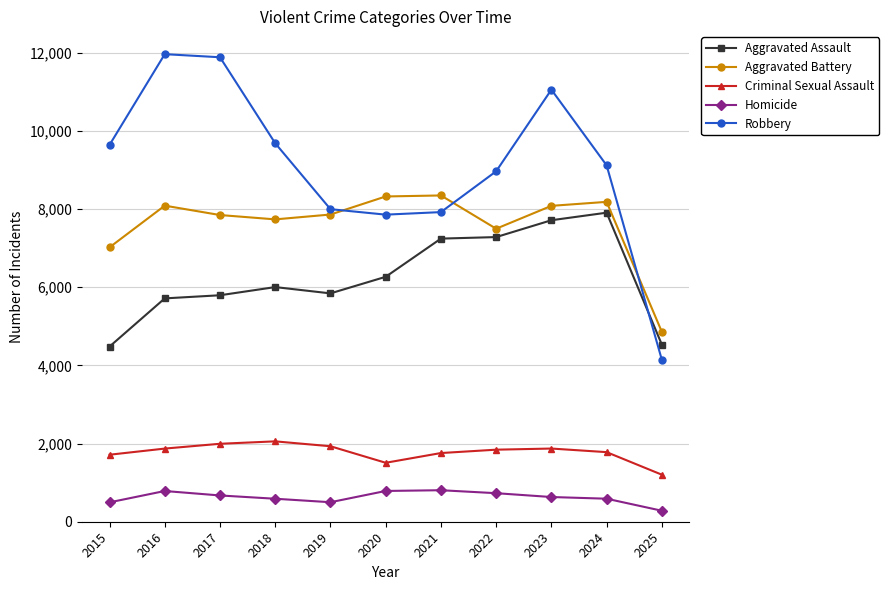

How many interior local valleys does the Robbery series have?

1